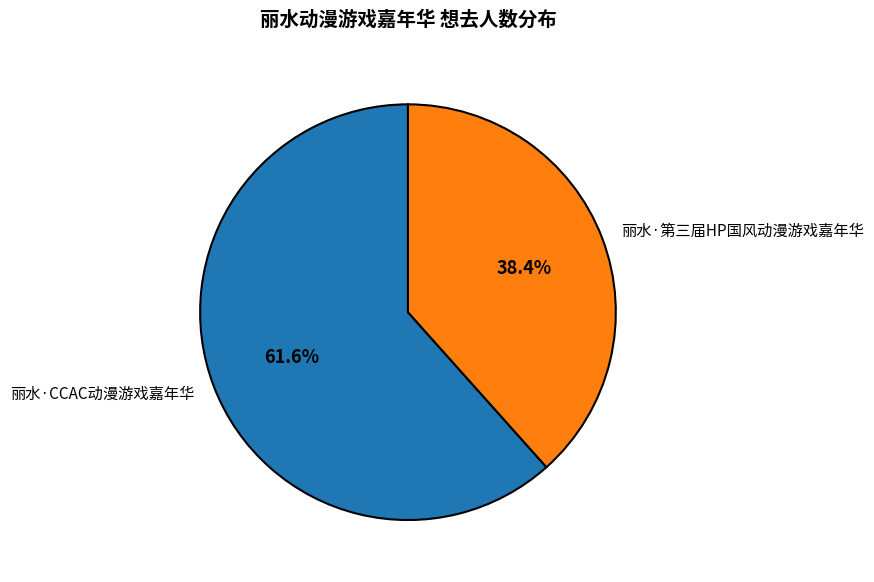

What is the ratio of the value at 丽水·CCAC动漫游戏嘉年华 to the value at 丽水·第三届HP国风动漫游戏嘉年华?

1.6